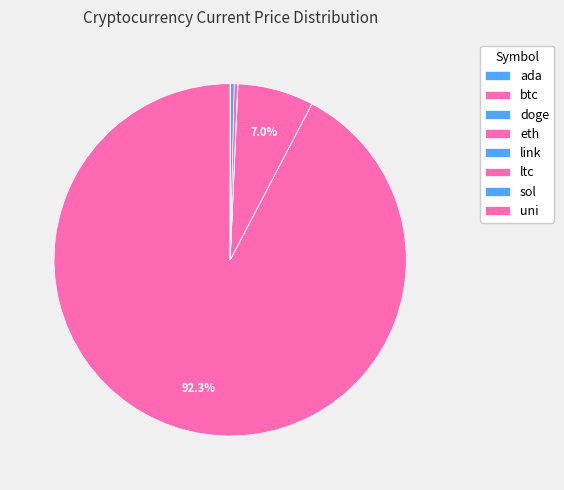

To the nearest percent, what is the difference between the eth and uni slice percentages?

7%